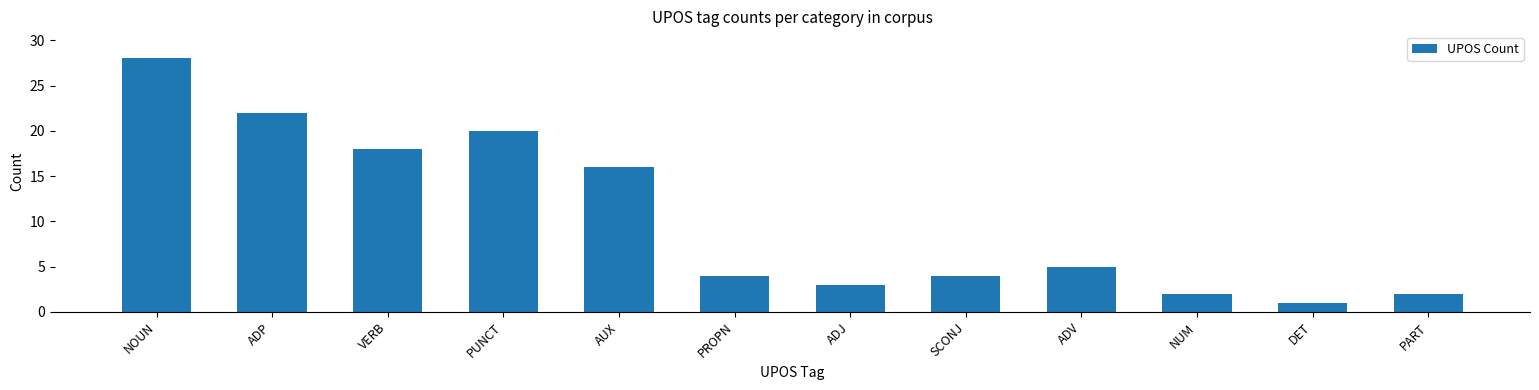

Reading left to right, extract all data points from this chart.

NOUN=28	ADP=22	VERB=18	PUNCT=20	AUX=16	PROPN=4	ADJ=3	SCONJ=4	ADV=5	NUM=2	DET=1	PART=2